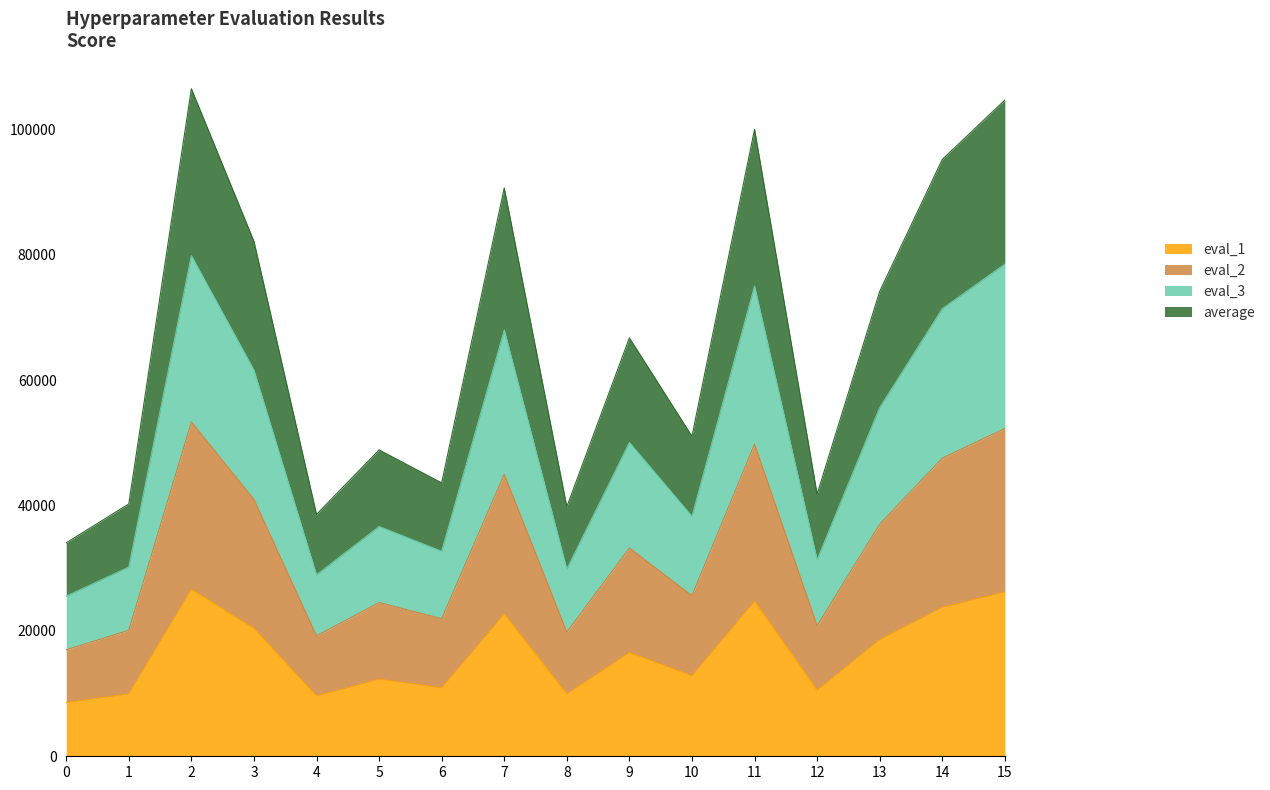

How many series are shown in this chart?

4